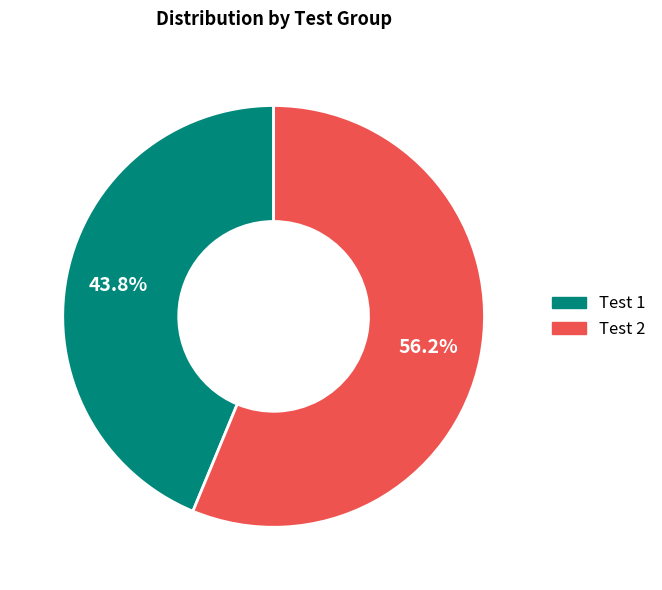

Combined, do Test 1 and Test 2 account for over 50%?

Yes